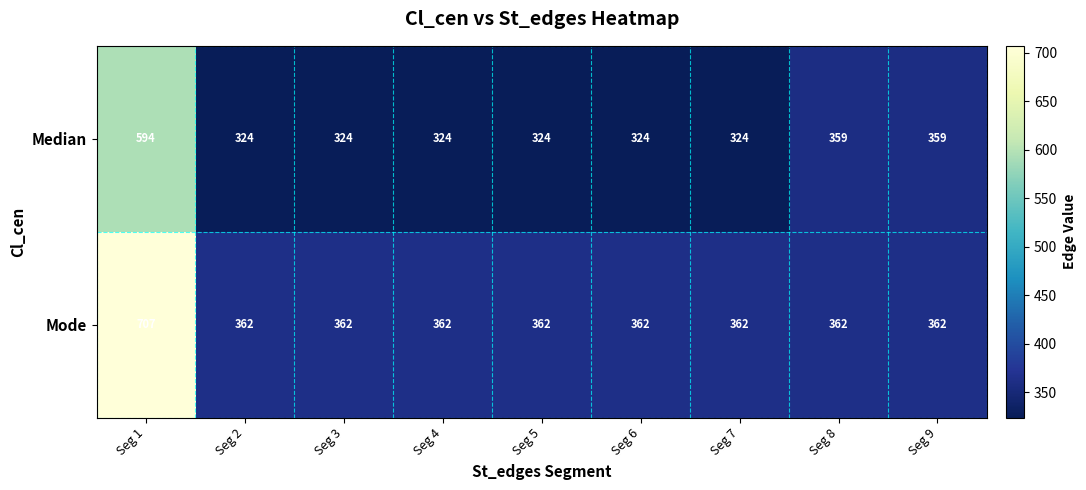

At which category is the sum across all series the highest?

Seg 1